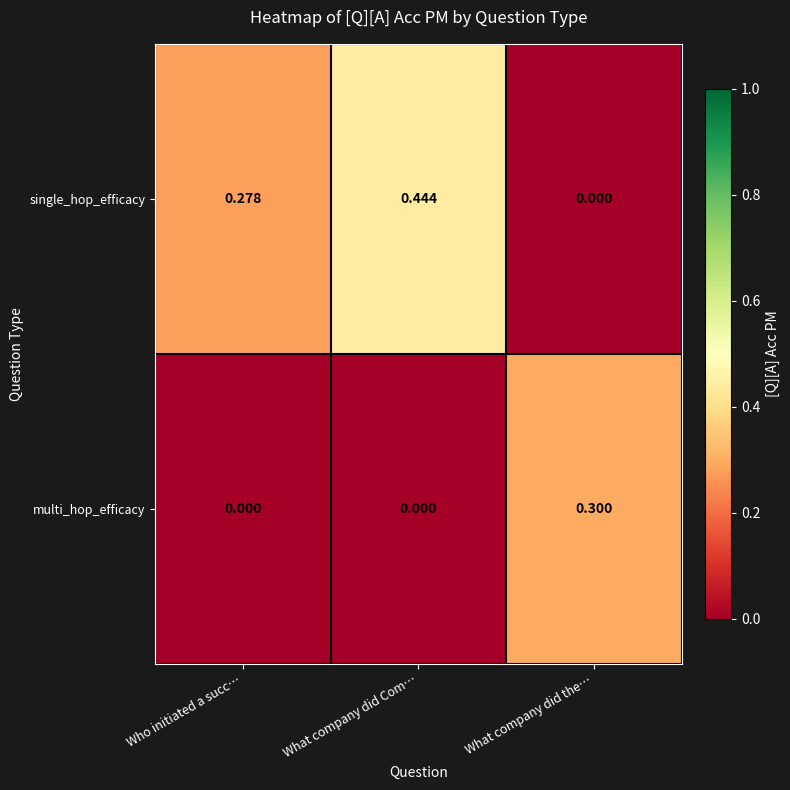

Which series has the widest spread of values?

single_hop_efficacy